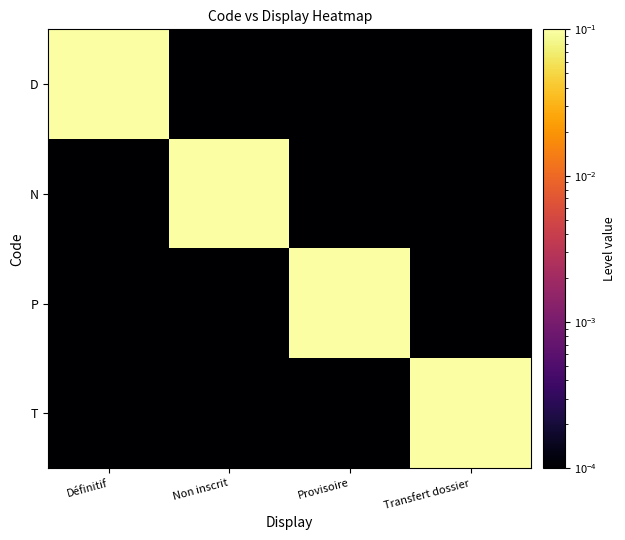

Between Transfert dossier and Provisoire, which is larger?

Transfert dossier